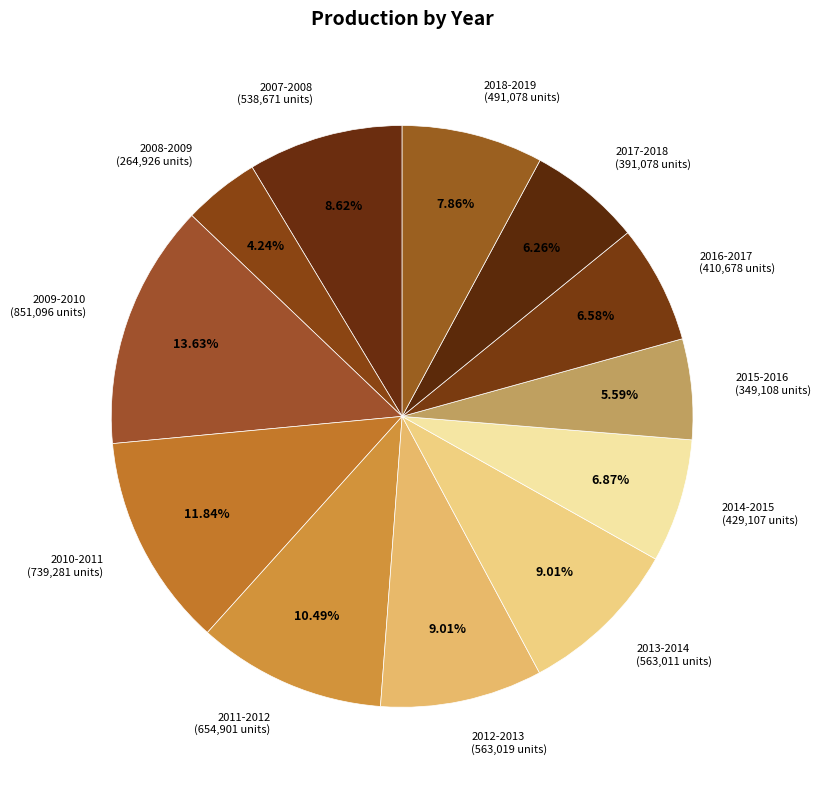

To the nearest percent, what is the difference between the largest and smallest slice percentages?

9%